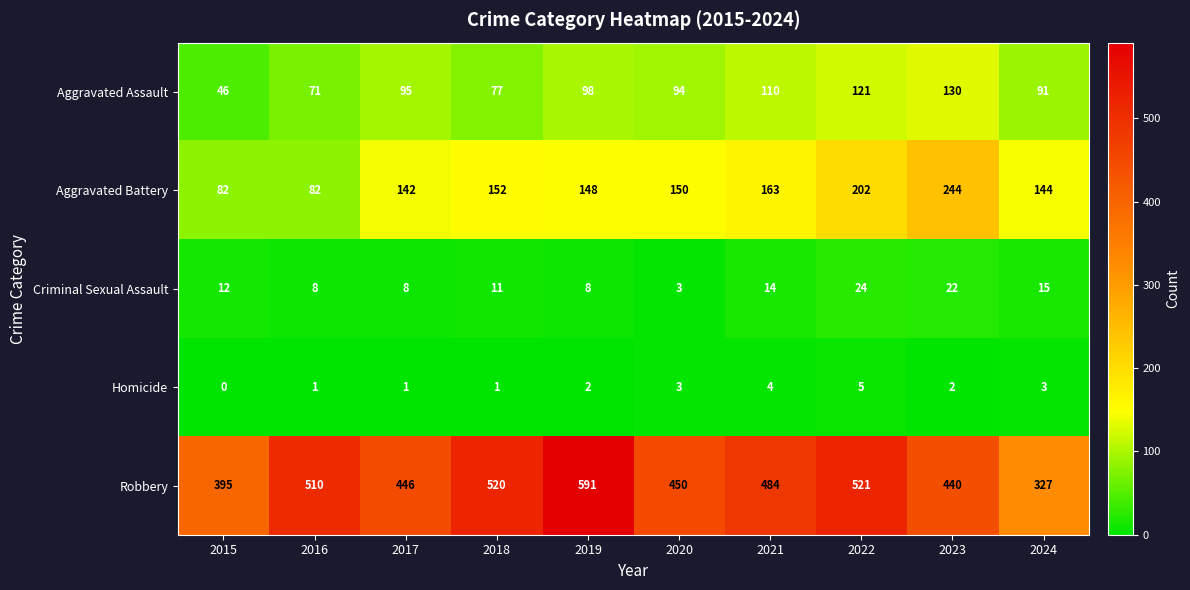

Is it true that Homicide equals 3 at 2024?

True